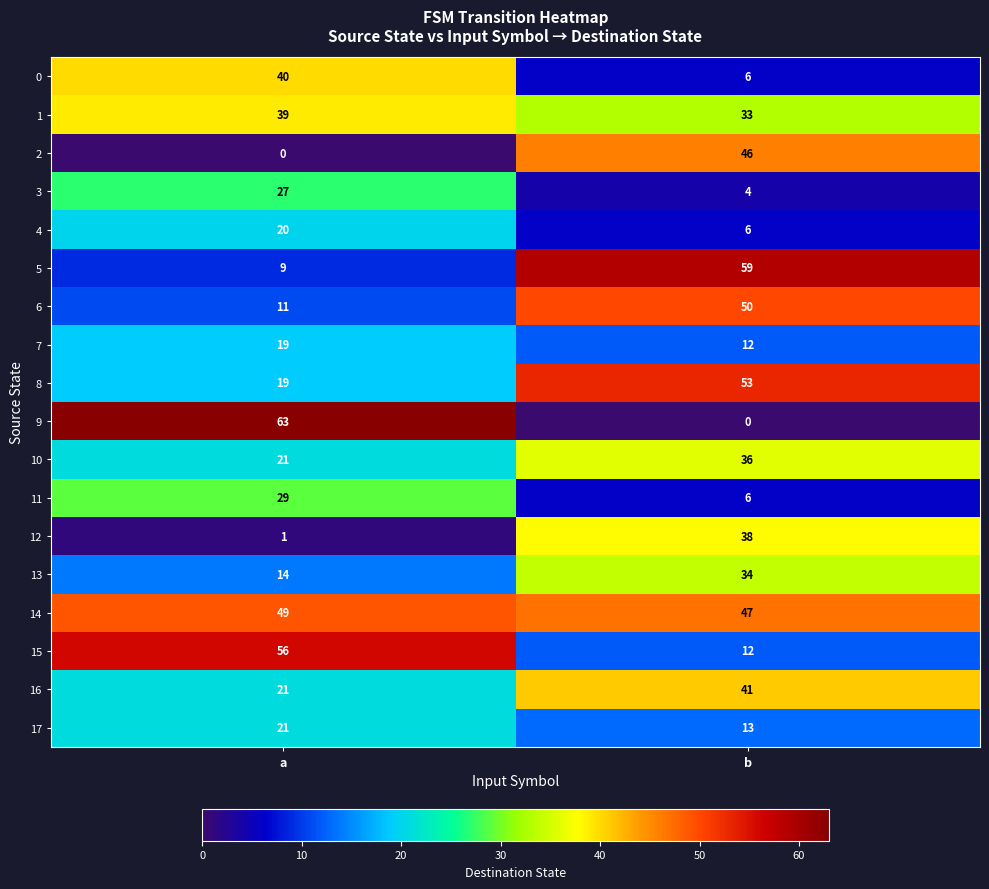

Between b and a, which is larger?

a